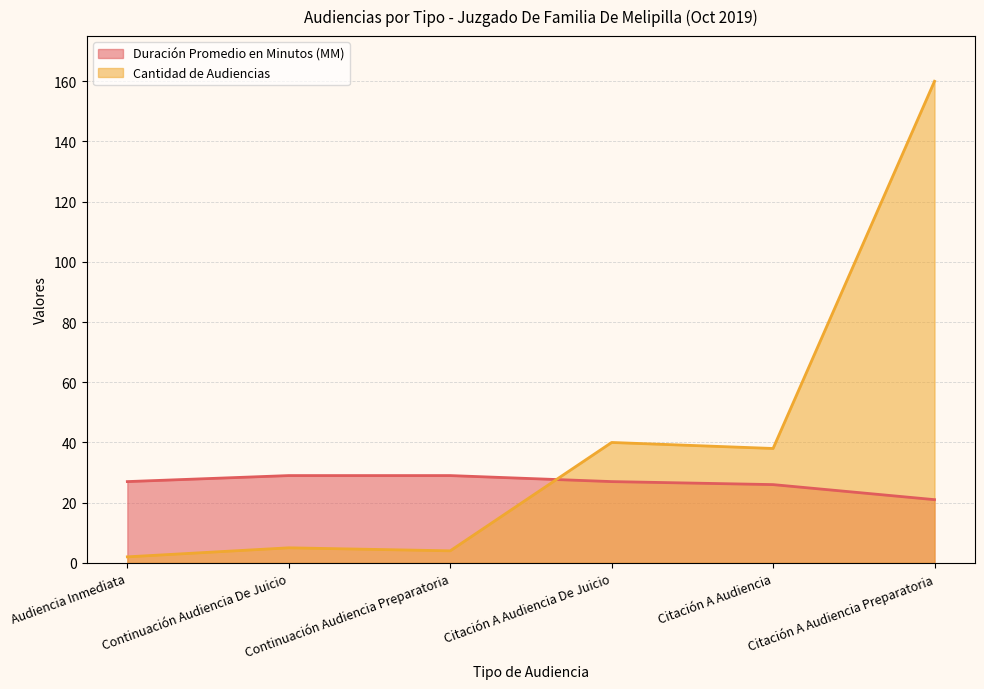

What position from the left is Continuación Audiencia De Juicio?

2